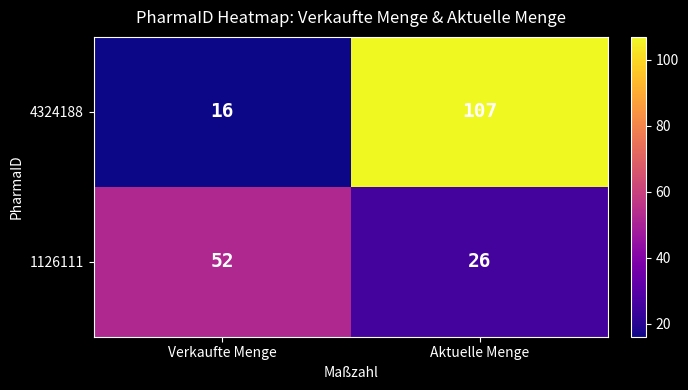

The value of 4324188 at Verkaufte Menge is 23. True or false?

False